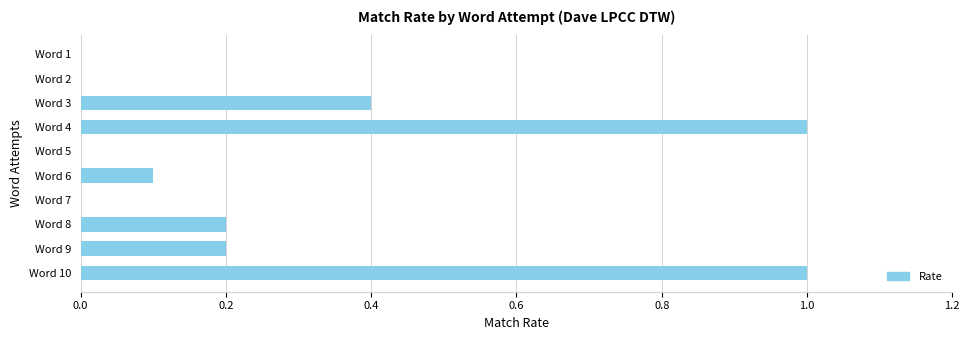

How many categories are shown in the chart?

10